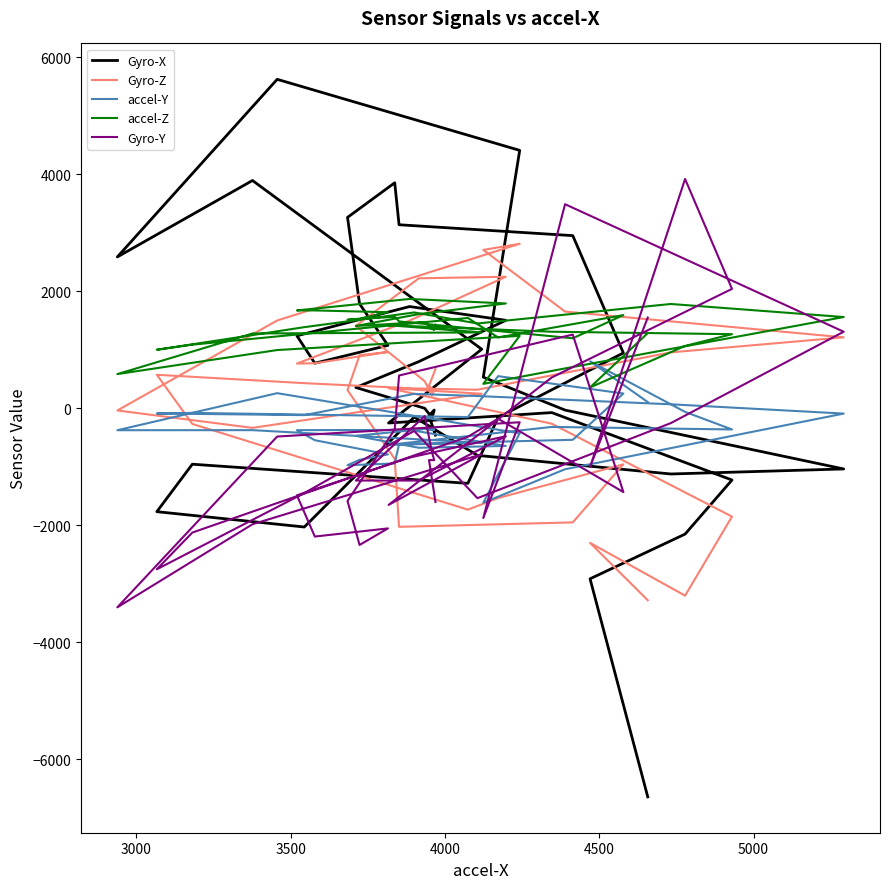

Reading left to right, what are all the values shown in this chart?

Gyro-X: -460	-128	-31	-163	-1	354	796	1502	1737	1237	769	1074	1784	3261	3852	3135	2949	945	-158	-1284	-957	-1768	-2030	-151	-806	-1124	-1038	-32	530	4406	5620	2585	3891	1008	-253	-75	-1227	-2151	-2915	-6641
Gyro-Z: 668	380	306	219	462	1406	2220	2246	1497	763	768	961	905	309	-868	-2027	-1951	-959	-1535	-1733	-269	571	428	338	316	954	1211	1651	2705	2810	1499	-39	-336	247	343	-265	-1852	-3203	-2301	-3281
accel-Y: -328	-369	-373	-353	-355	-472	-676	-645	-371	-375	-547	-789	-882	-974	-944	-615	-540	251	548	-151	-80	-90	-118	245	208	67	-92	-1043	-1615	-429	257	-376	-375	-591	-626	-320	-363	-63	801	105
accel-Z: 1426	1376	1340	1370	1473	1405	1608	1790	1867	1671	1671	1640	1530	1511	1563	1483	1195	1591	1209	1542	1086	999	1385	1636	1448	1781	1558	680	416	1236	994	583	1277	1295	1418	1307	1265	1064	355	1283
Gyro-Y: -1603	-886	-888	-757	-134	-1236	-1236	-479	-844	-1488	-2193	-2054	-2337	-1586	-363	559	1258	-1433	-179	-488	-2125	-2752	-1450	-388	-1537	-254	1307	3486	-1877	-240	-484	-3402	-1983	-786	-1653	526	2039	3917	-1005	1549